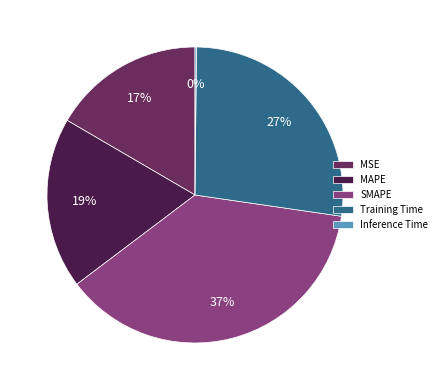

Is there any slice that represents more than half of the pie?

No